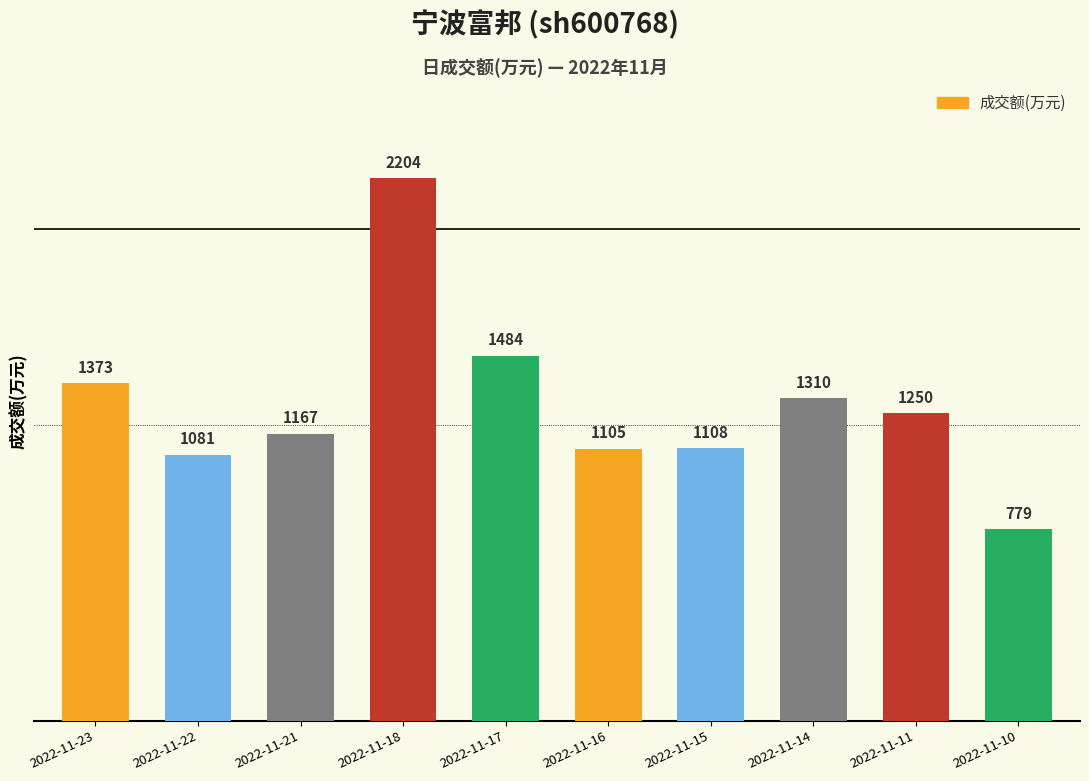

How many distinct data groups are displayed?

1